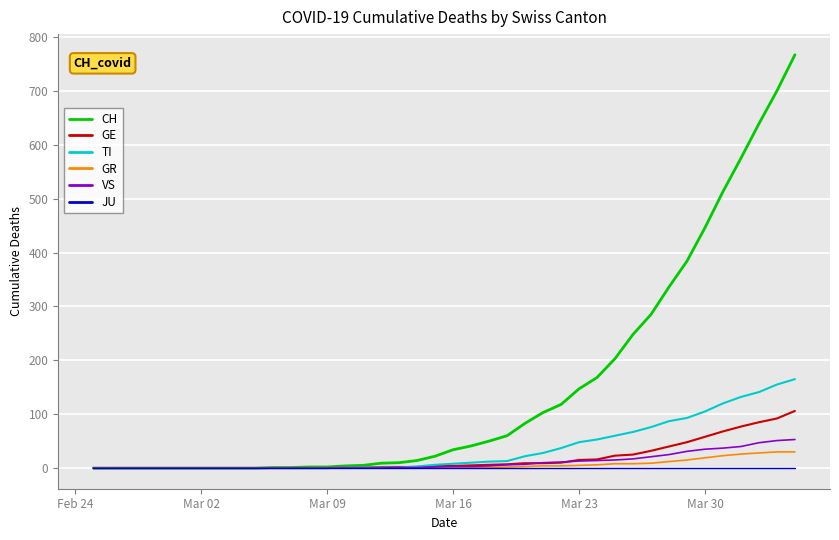

How many lines are shown in the chart?

6